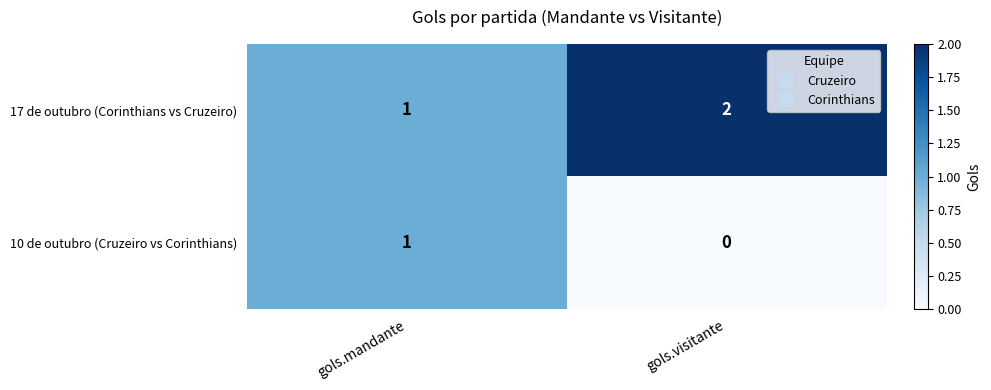

At gols.visitante, list the series in order from largest to smallest.

17 de outubro (Corinthians vs Cruzeiro), 10 de outubro (Cruzeiro vs Corinthians)